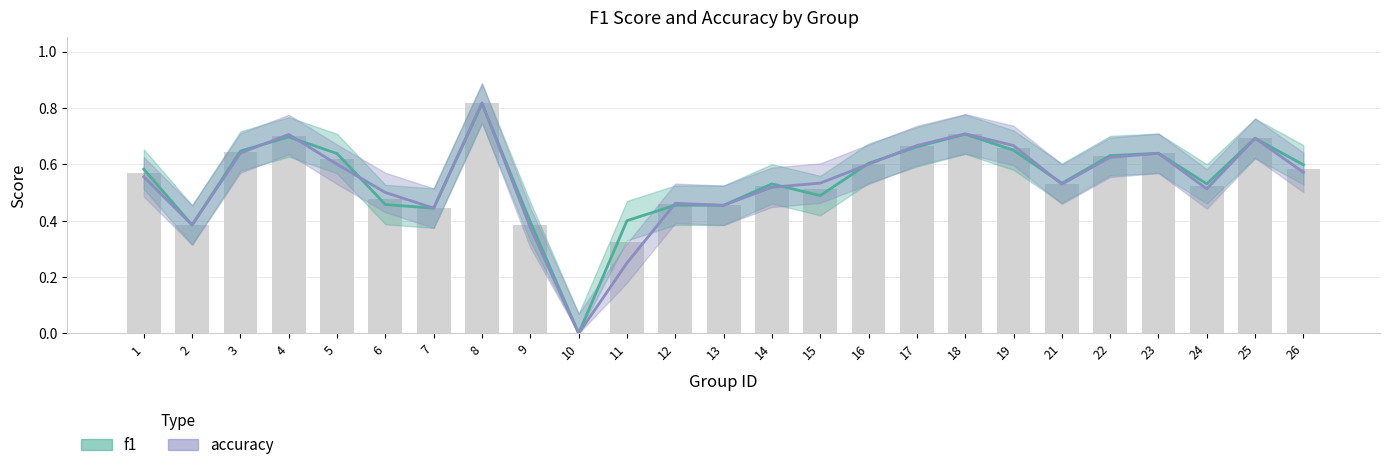

Reading left to right, list all the values displayed in this chart.

f1: 0.6	0.4	0.6	0.7	0.6	0.5	0.4	0.8	0.4	0.0	0.4	0.5	0.5	0.5	0.5	0.6	0.7	0.7	0.7	0.5	0.6	0.6	0.5	0.7	0.6
accuracy: 0.6	0.4	0.6	0.7	0.6	0.5	0.4	0.8	0.4	0.0	0.2	0.5	0.5	0.5	0.5	0.6	0.7	0.7	0.7	0.5	0.6	0.6	0.5	0.7	0.6